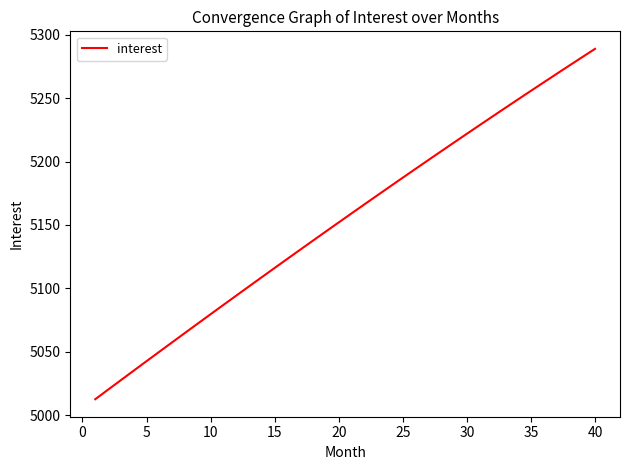

What is the maximum value shown in the chart?

5289.0